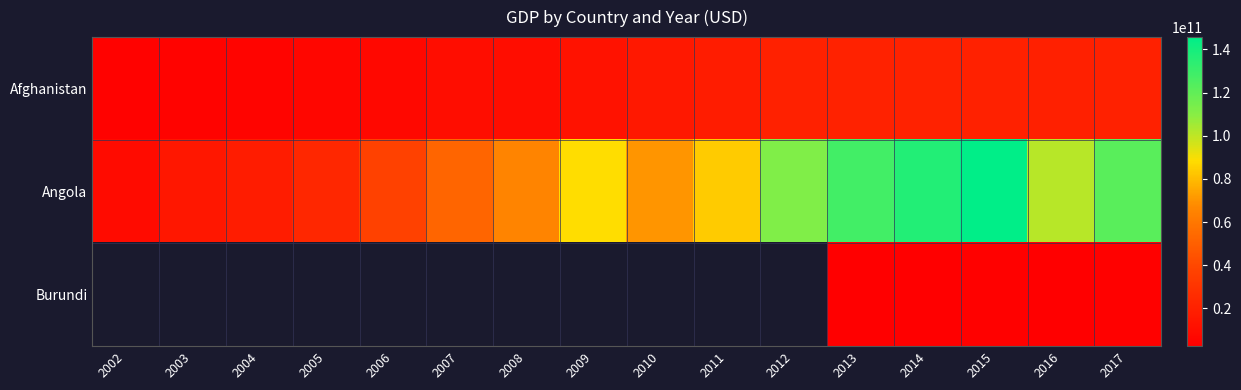

Where does the Afghanistan series first go above 15856574731?

2010